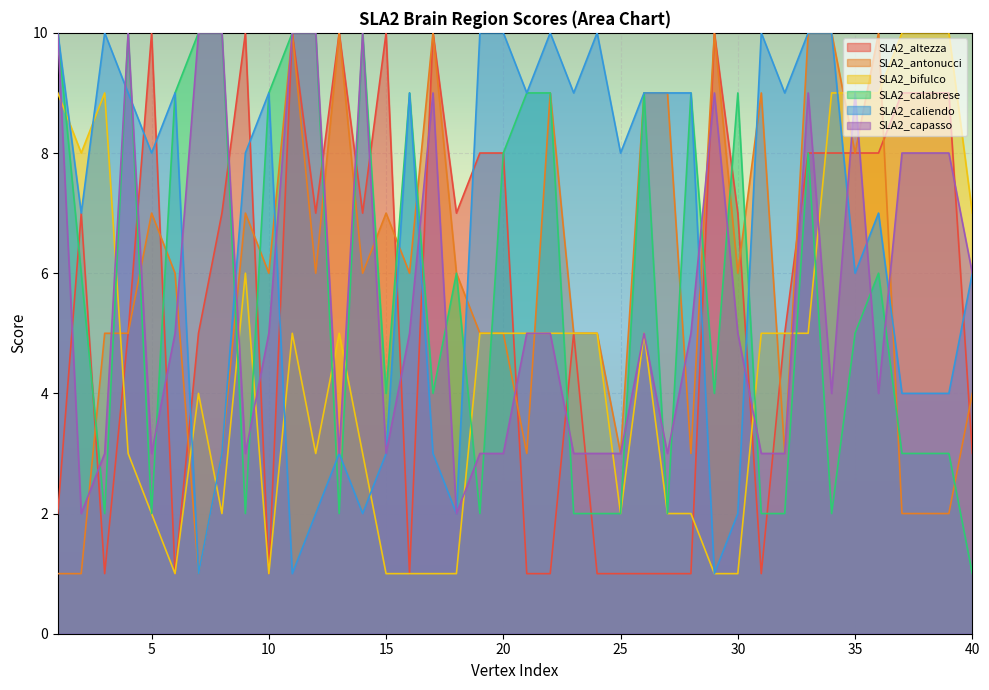

Where is SLA2_calabrese nearest to the value 5?

35